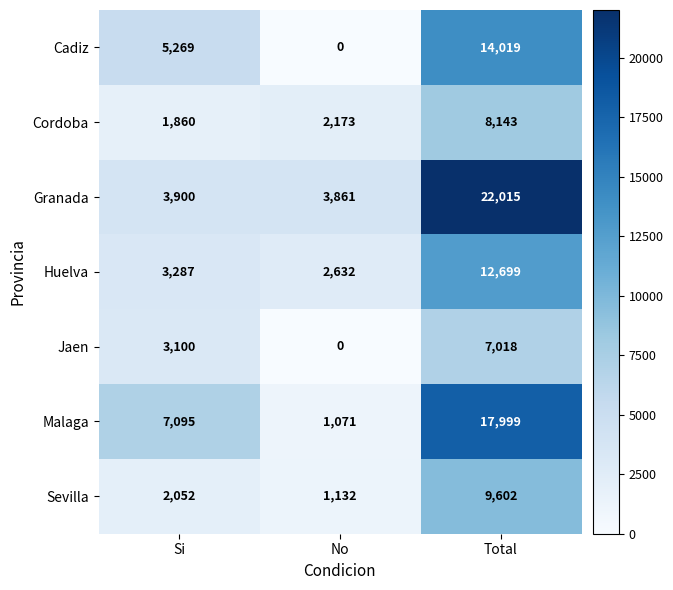

What is the average value of the Sevilla series?

4262